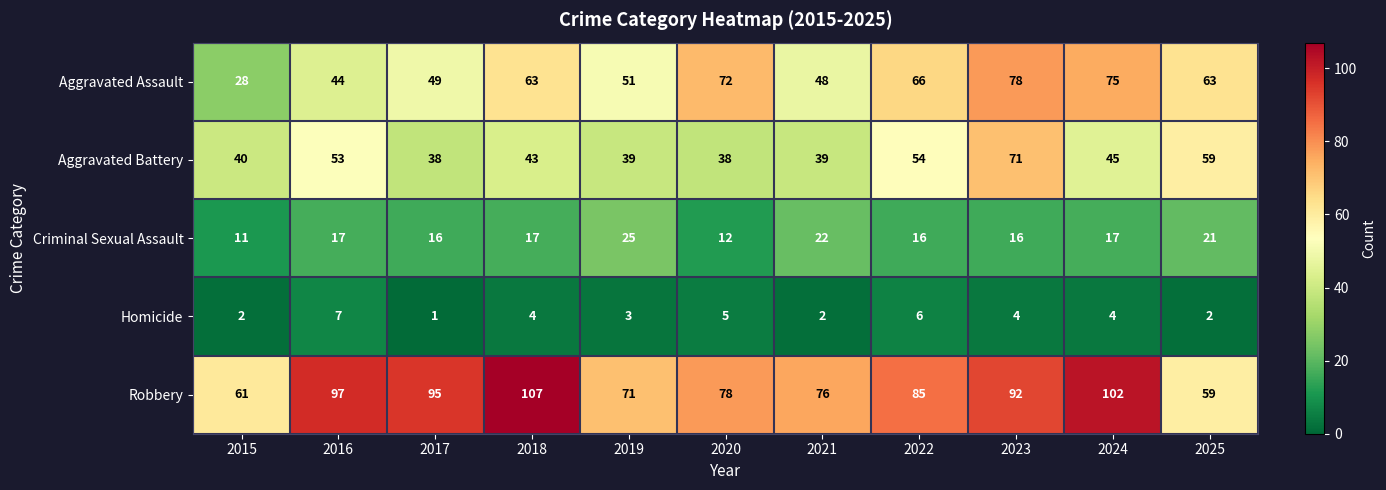

What is the maximum value shown in the chart?

107